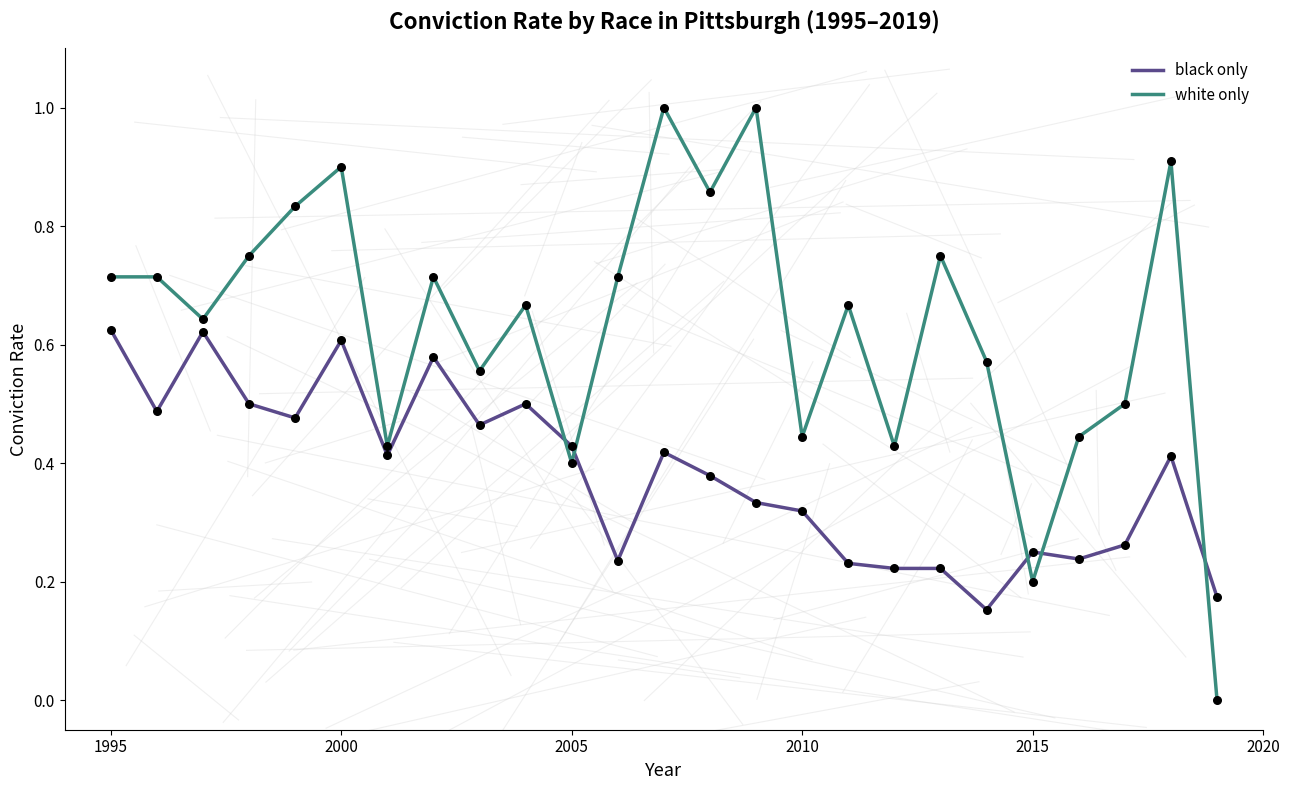

Which series has the largest range (max minus min)?

white only